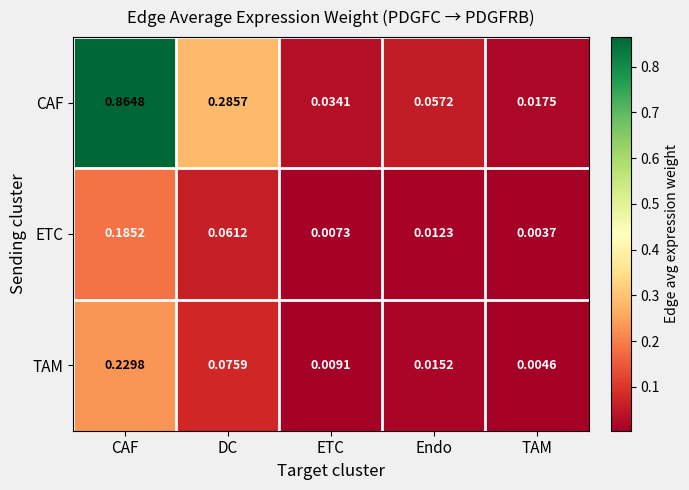

At which label is ETC closest to 0?

TAM